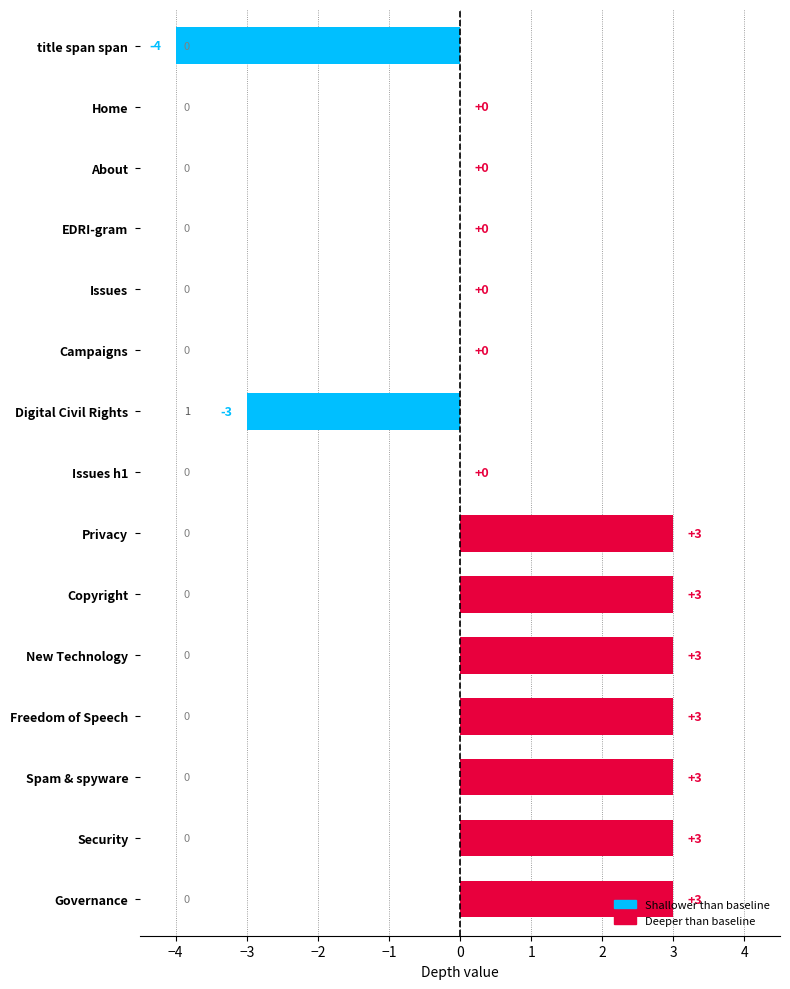

Which has a higher value, title span span or Issues?

Issues